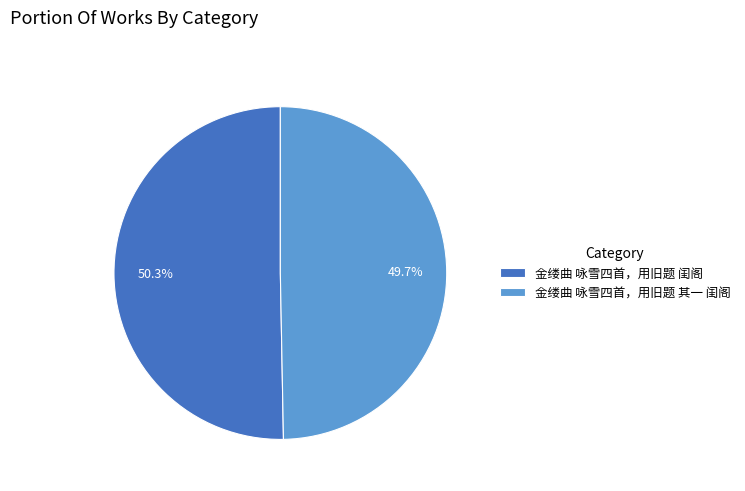

What percentage is NOT represented by 金缕曲 咏雪四首，用旧题 其一 闺阁?

50.3%